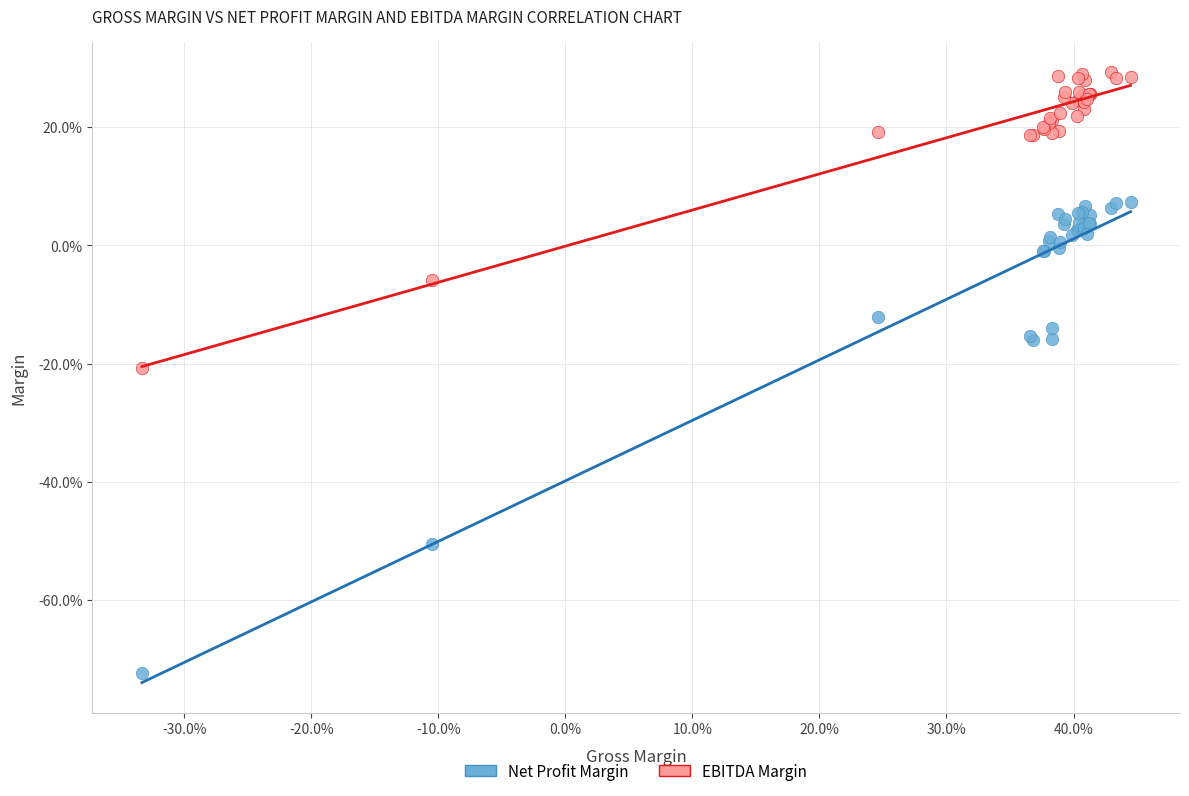

What are all the series names shown in the legend?

Net Profit Margin, EBITDA Margin